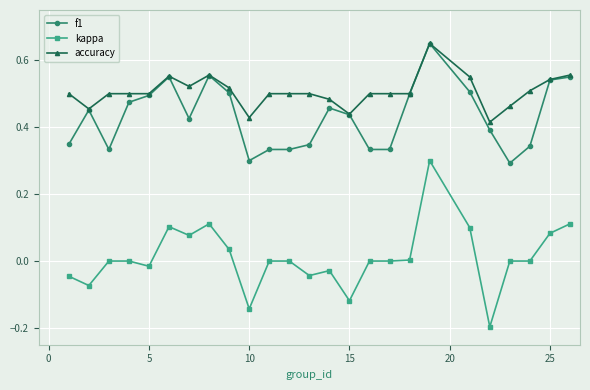

Which series has the largest range (max minus min)?

kappa